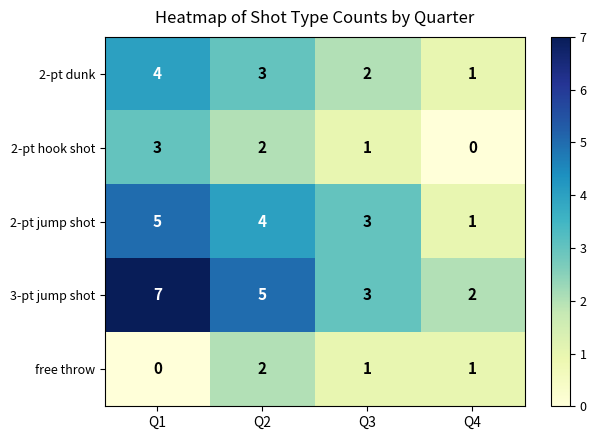

Which series has the largest range (max minus min)?

3-pt jump shot